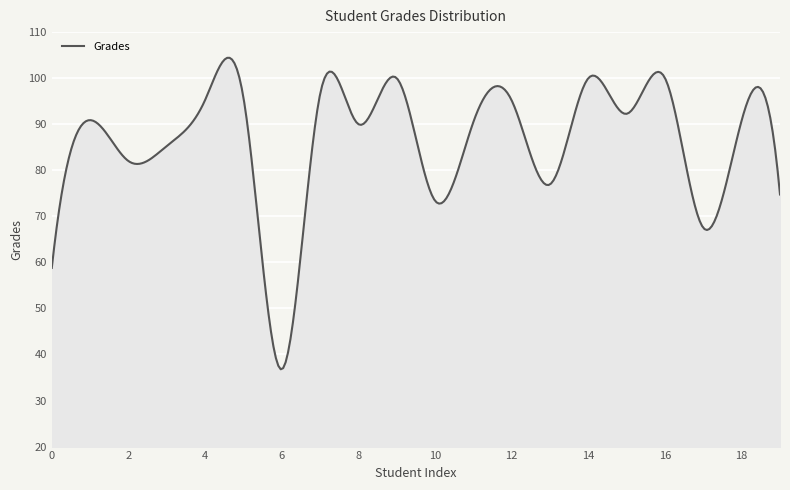

Does the chart display data point markers on the line(s)?

No